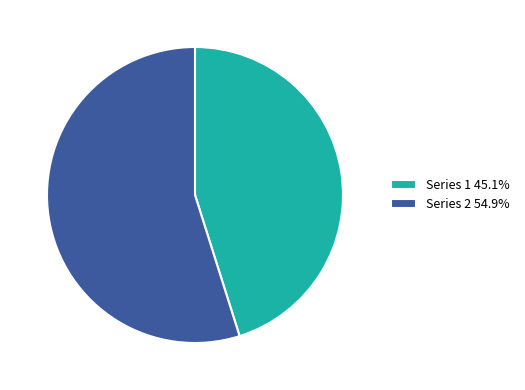

What is the ratio of the value at Series 2 54.9% to the value at Series 1 45.1%?

1.2